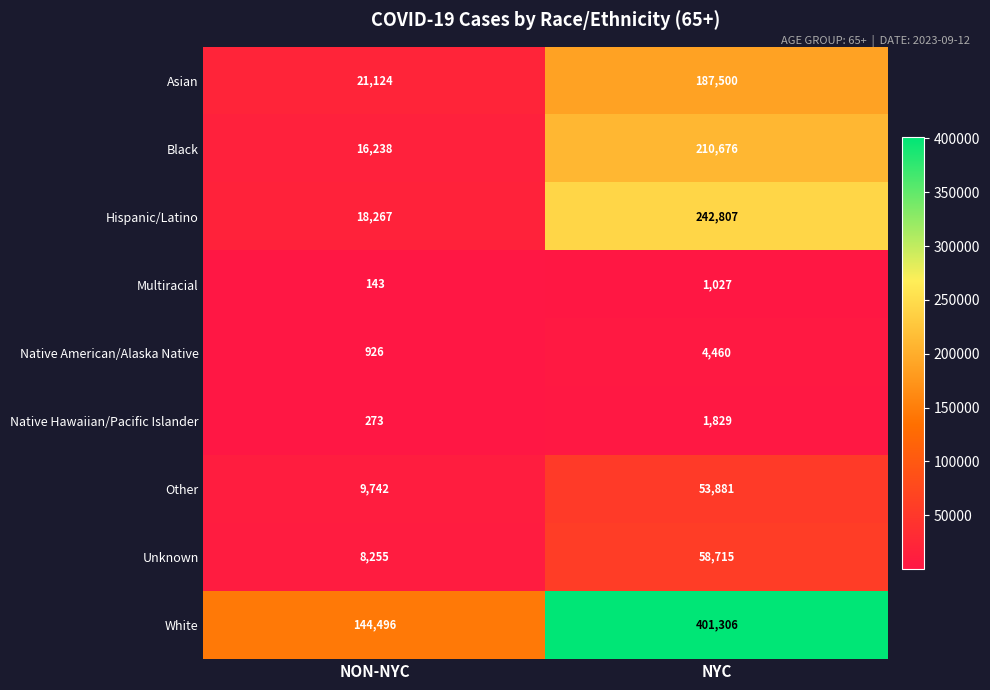

The White series shows 401306 at NYC. True or false?

True